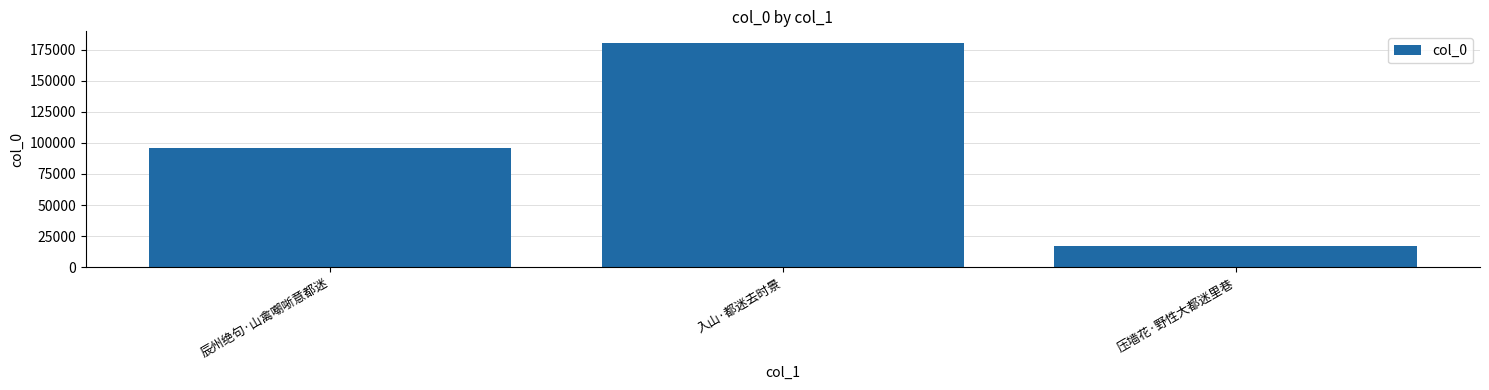

What is the label of the 3rd bar from the right?

辰州绝句·山禽嘲哳意都迷